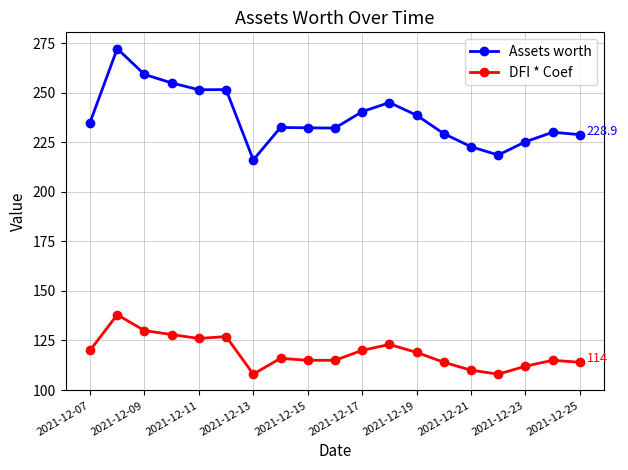

Which series has the largest total across all categories?

Assets worth